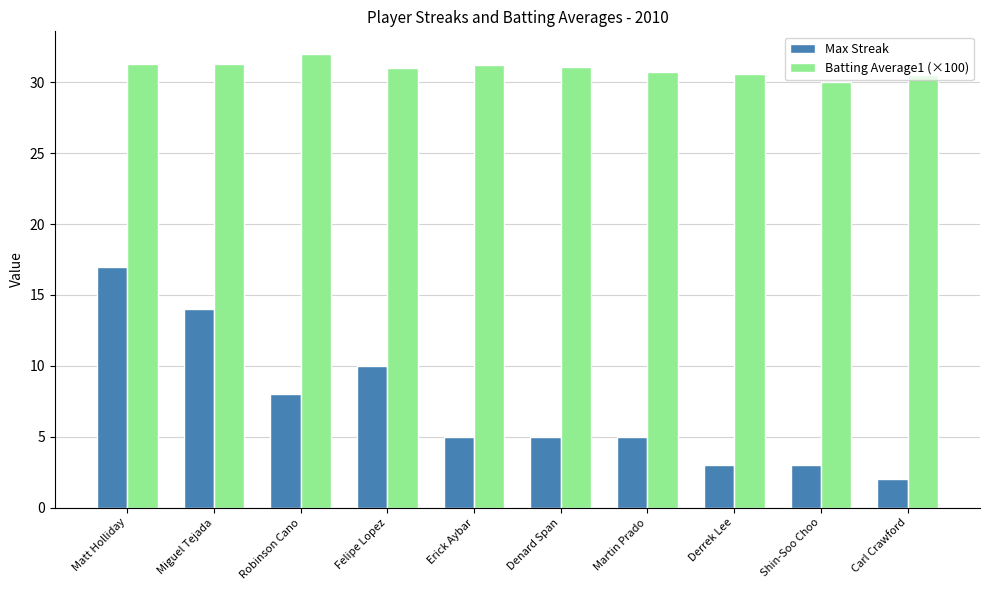

Between Denard Span and Shin-Soo Choo, which series saw the biggest shift?

Max Streak